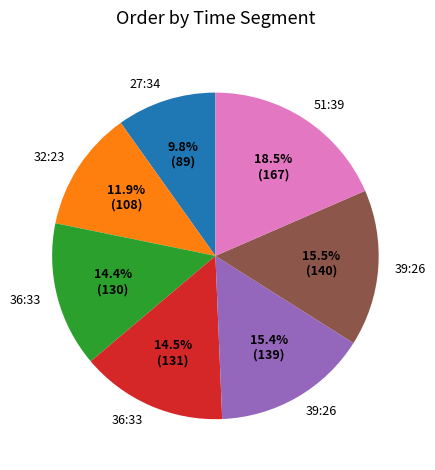

Does any single category account for the majority?

No